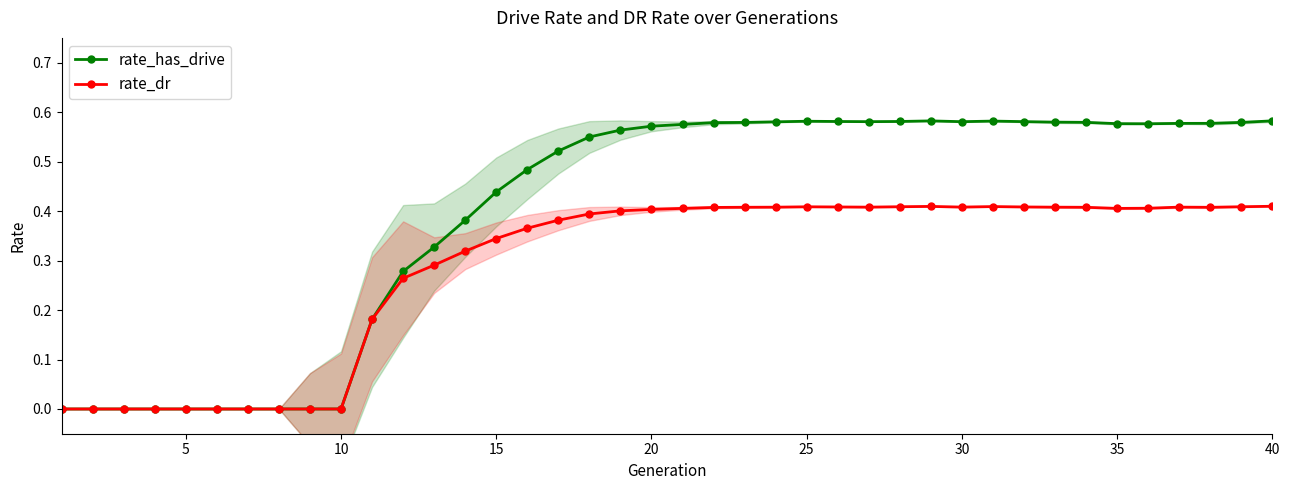

Which series has the largest total across all categories?

rate_has_drive